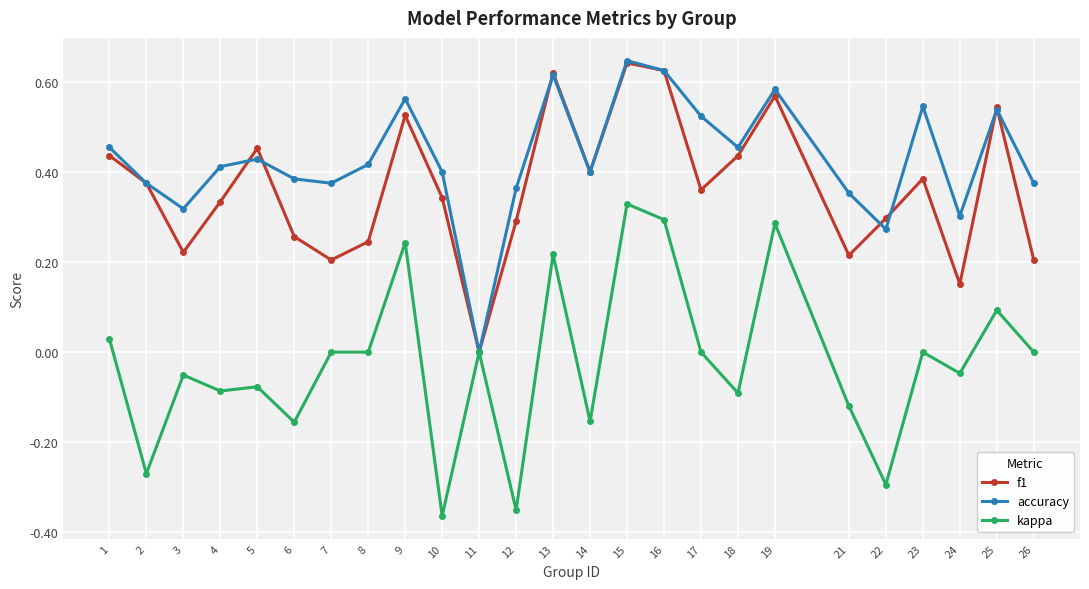

At which category is the sum across all series the highest?

15